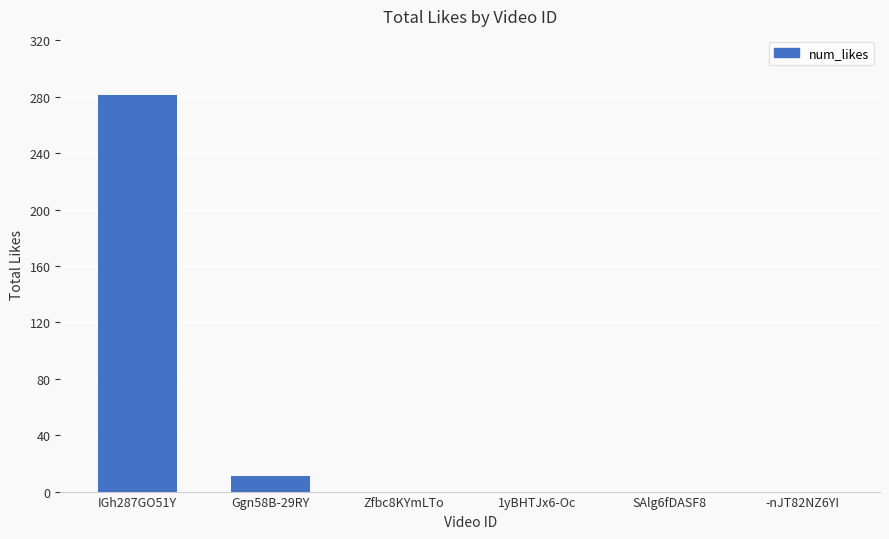

What is the maximum value shown in the chart?

281